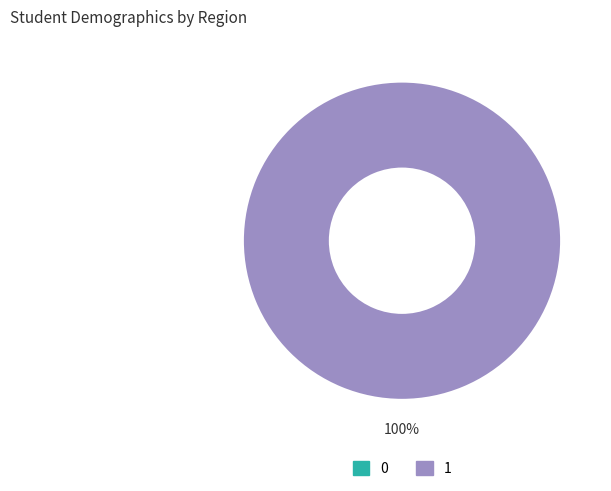

Which category has the biggest portion of the pie?

1